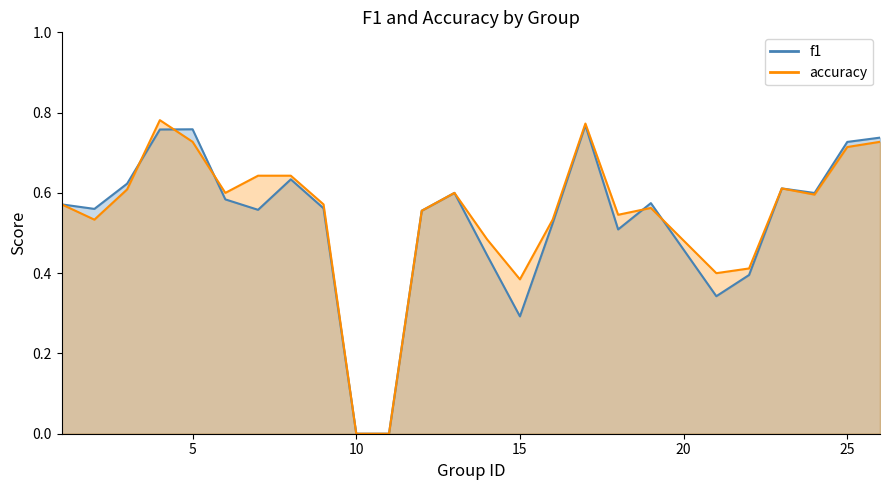

Is the value of accuracy at 11 greater than the value of f1 at 8?

No